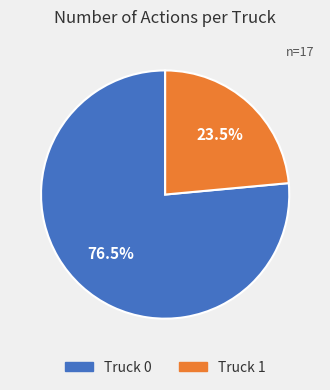

Approximately how many times larger is the value at Truck 1 compared to Truck 0?

0.3